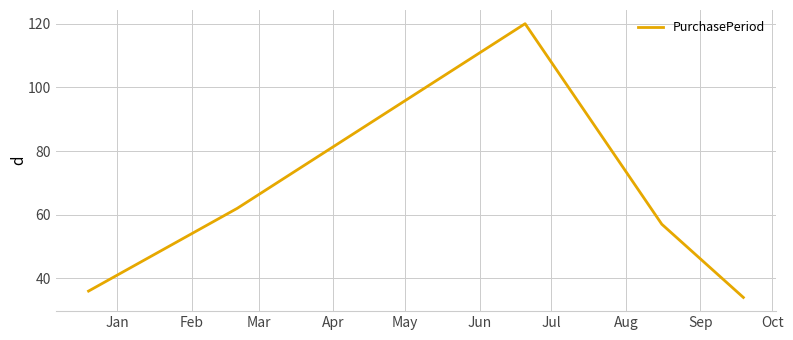

What is the average value?

62